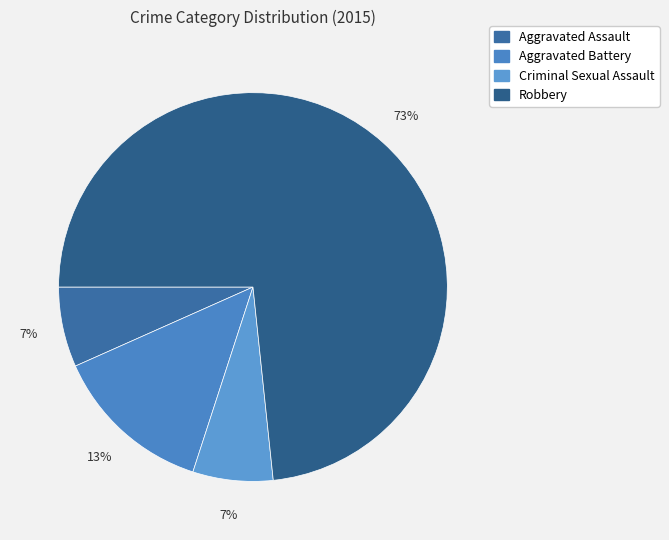

What percentage is the Aggravated Assault slice, to the nearest percent?

7%